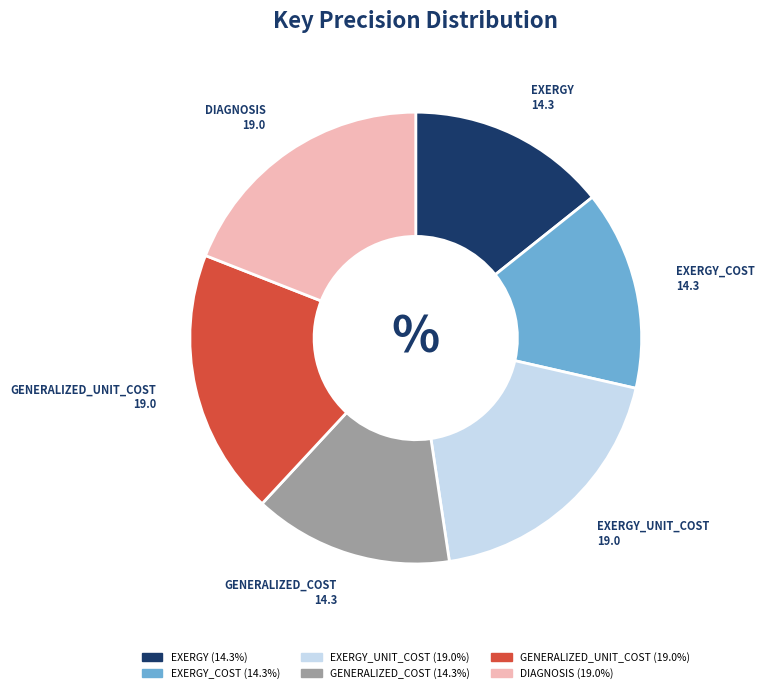

Combined, do EXERGY_UNIT_COST (19.0%) and DIAGNOSIS (19.0%) account for over 50%?

No